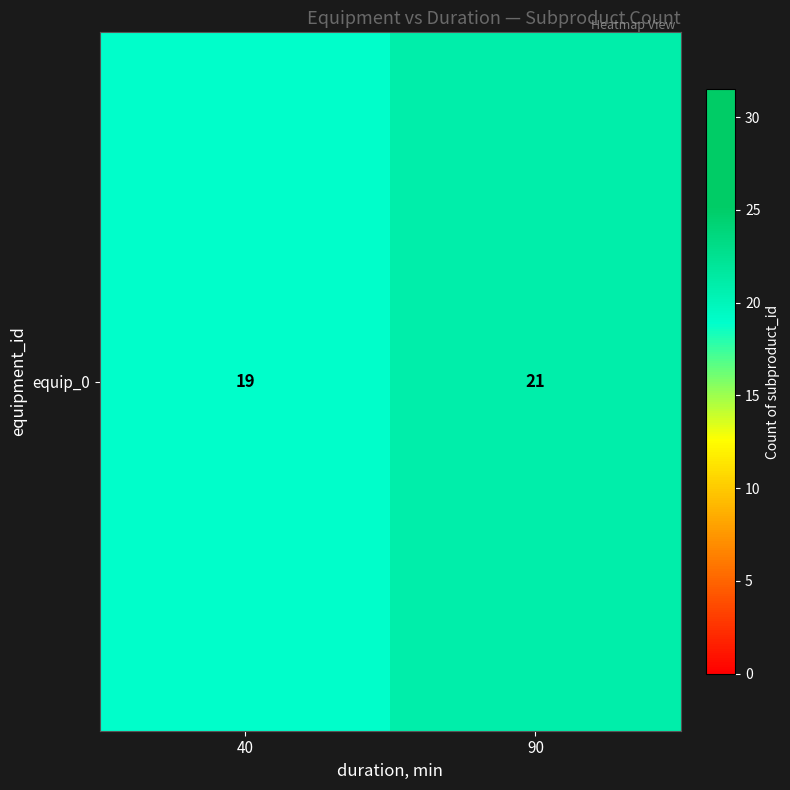

What is the difference between the values at 90 and 40?

2